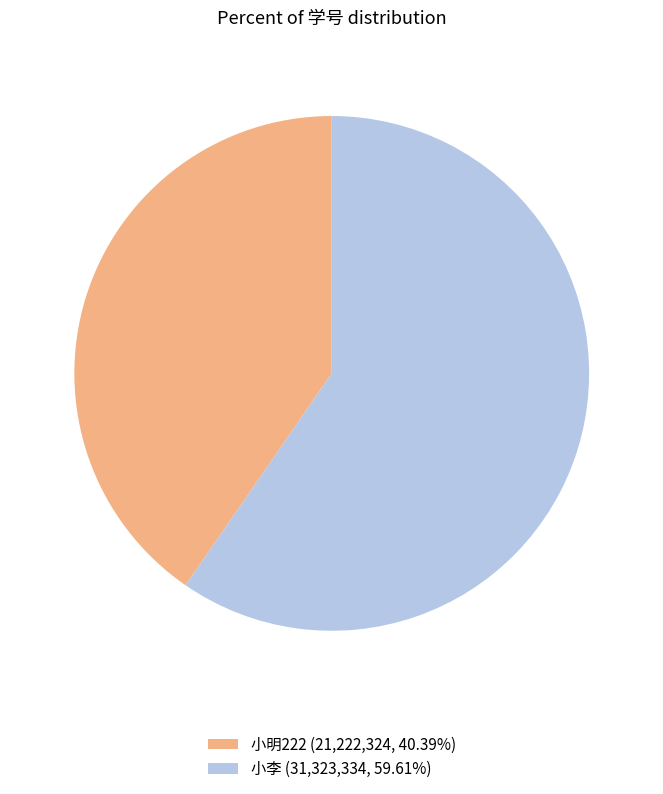

Does 小李 (31,323,334, 59.61%) represent more than half of the total?

Yes